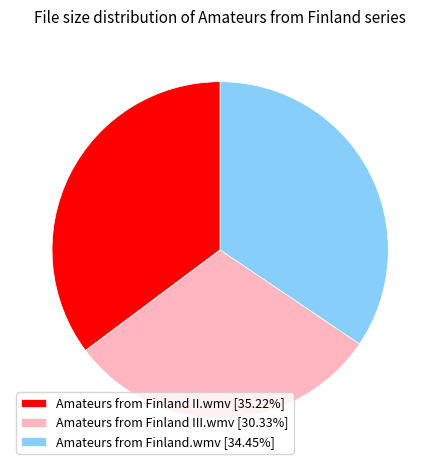

Approximately how many times larger is the value at Amateurs from Finland II.wmv compared to Amateurs from Finland.wmv?

1.0